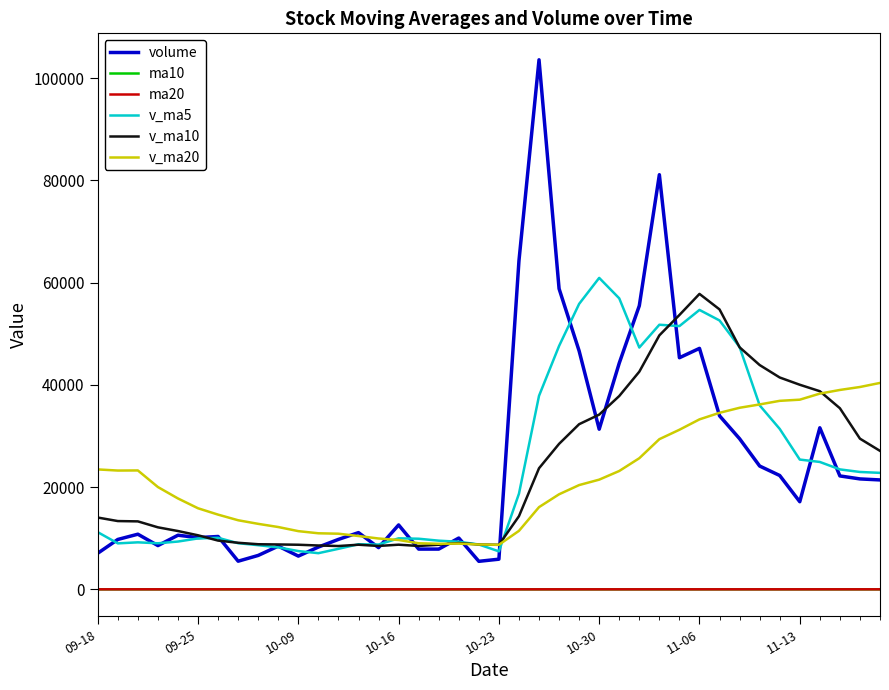

What is the greatest value displayed?

103590.9